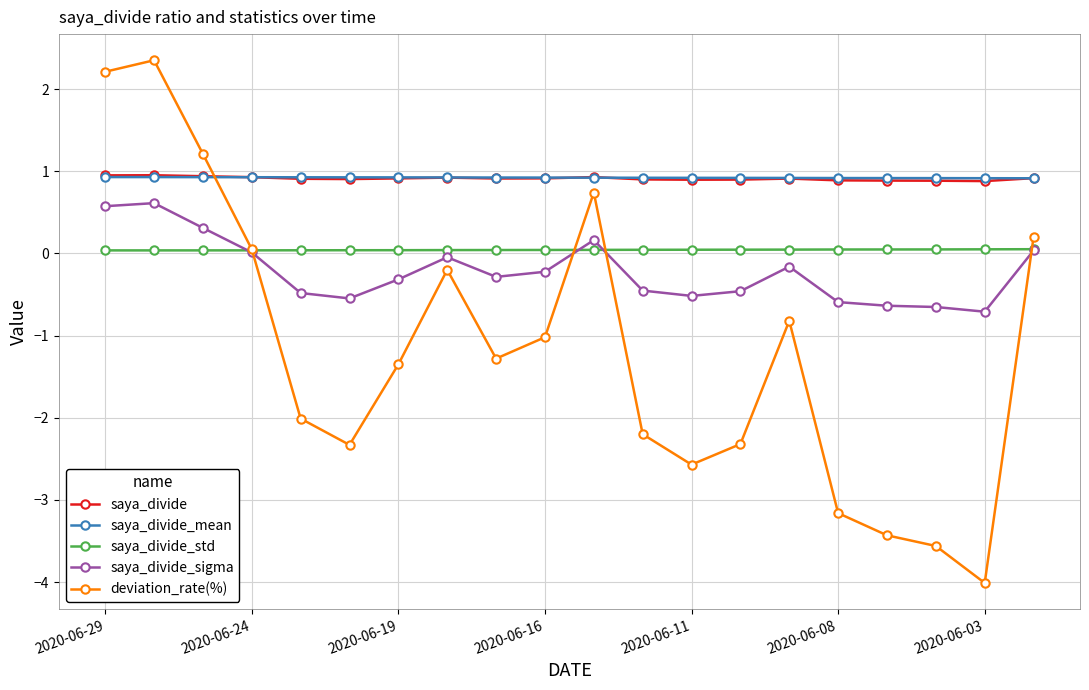

What is the lowest value of the saya_divide_mean series?

0.9